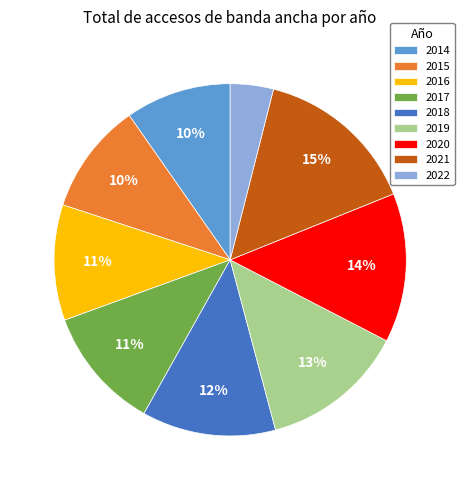

Is it true that 2016 is 1% of the pie?

False